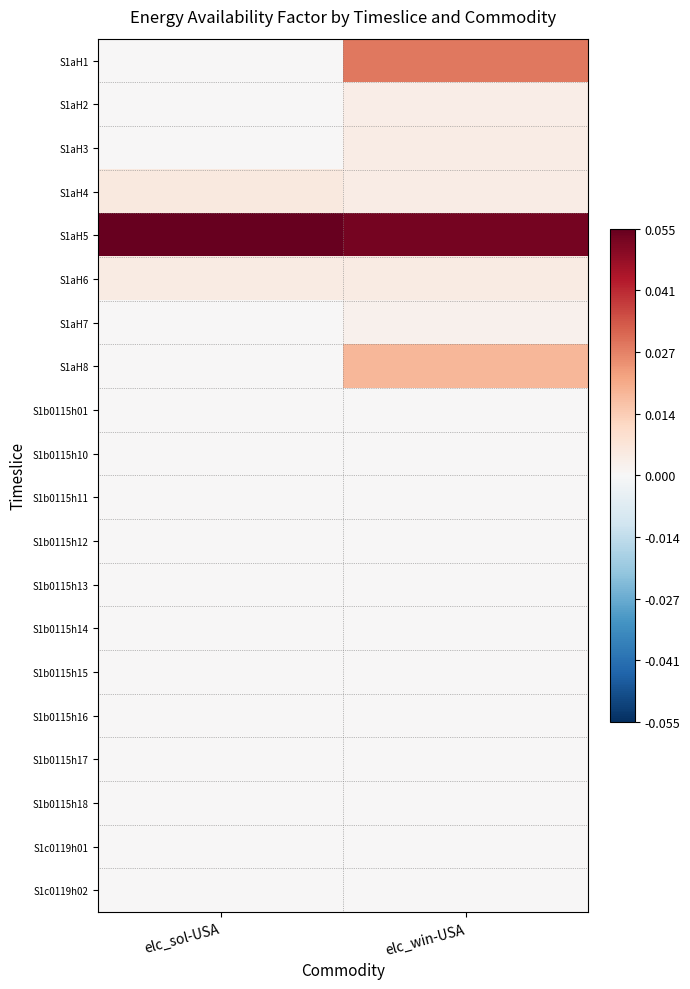

Reading left to right, extract all data points from this chart.

S1aH1: elc_sol-USA=0.0	elc_win-USA=0.0
S1aH2: elc_sol-USA=0.0	elc_win-USA=0.0
S1aH3: elc_sol-USA=0.0	elc_win-USA=0.0
S1aH4: elc_sol-USA=0.0	elc_win-USA=0.0
S1aH5: elc_sol-USA=0.1	elc_win-USA=0.1
S1aH6: elc_sol-USA=0.0	elc_win-USA=0.0
S1aH7: elc_sol-USA=0.0	elc_win-USA=0.0
S1aH8: elc_sol-USA=0.0	elc_win-USA=0.0
S1b0115h01: elc_sol-USA=0.0	elc_win-USA=0.0
S1b0115h10: elc_sol-USA=0.0	elc_win-USA=0.0
S1b0115h11: elc_sol-USA=0.0	elc_win-USA=0.0
S1b0115h12: elc_sol-USA=0.0	elc_win-USA=0.0
S1b0115h13: elc_sol-USA=0.0	elc_win-USA=0.0
S1b0115h14: elc_sol-USA=0.0	elc_win-USA=0.0
S1b0115h15: elc_sol-USA=0.0	elc_win-USA=0.0
S1b0115h16: elc_sol-USA=0.0	elc_win-USA=0.0
S1b0115h17: elc_sol-USA=0.0	elc_win-USA=0.0
S1b0115h18: elc_sol-USA=0.0	elc_win-USA=0.0
S1c0119h01: elc_sol-USA=0.0	elc_win-USA=0.0
S1c0119h02: elc_sol-USA=0.0	elc_win-USA=0.0